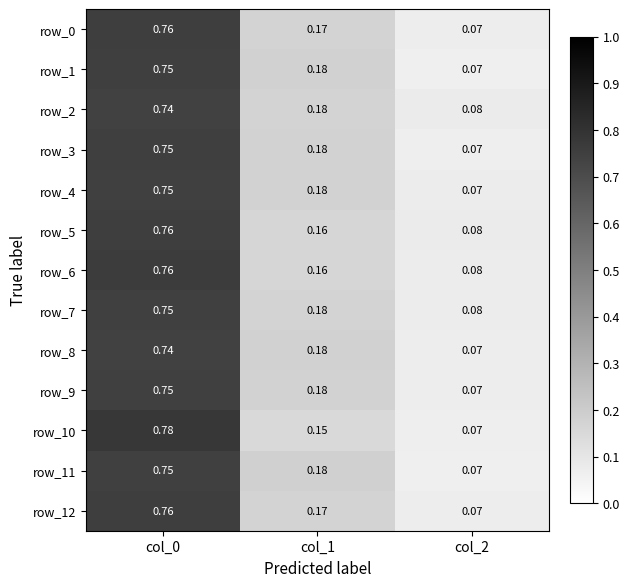

Is the value of row_7 at col_1 greater than the value of row_4 at col_2?

Yes